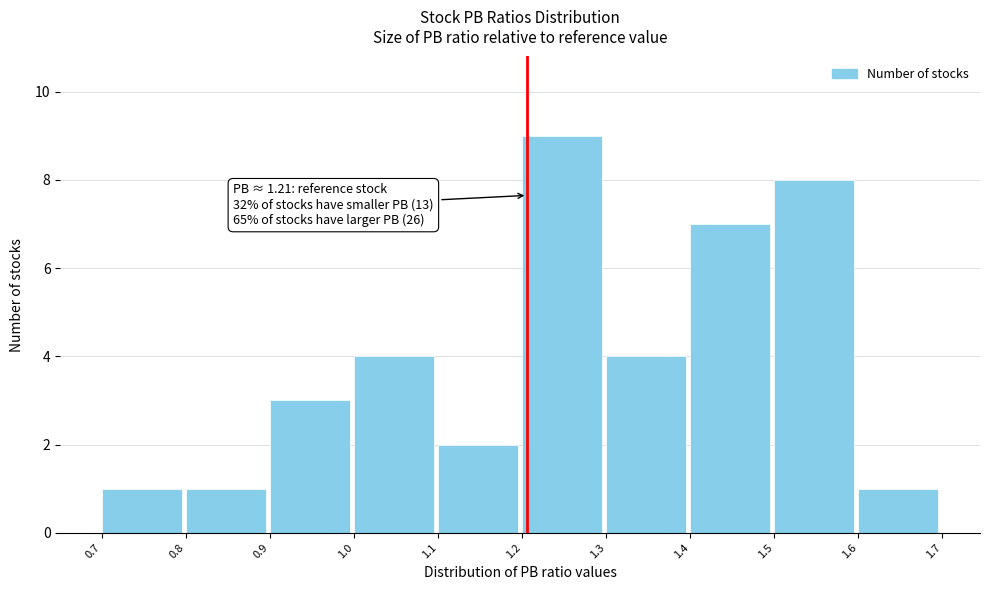

Which range on the x-axis has the tallest bar?

1.2 to 1.3